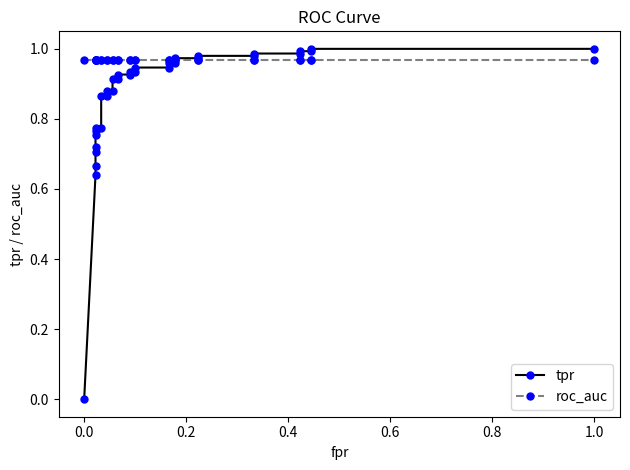

How many lines are shown in the chart?

2